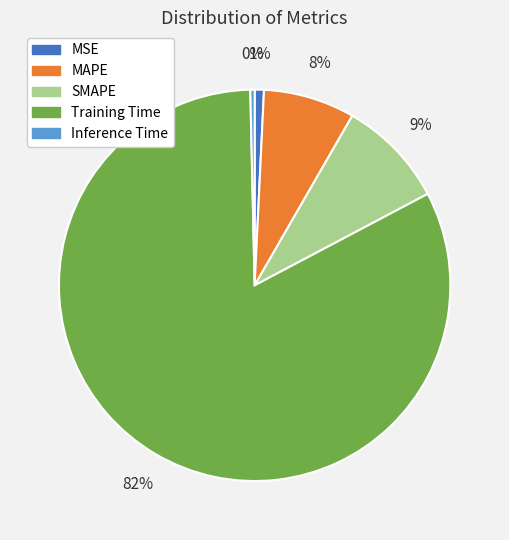

Is it true that SMAPE is 9% of the pie?

True